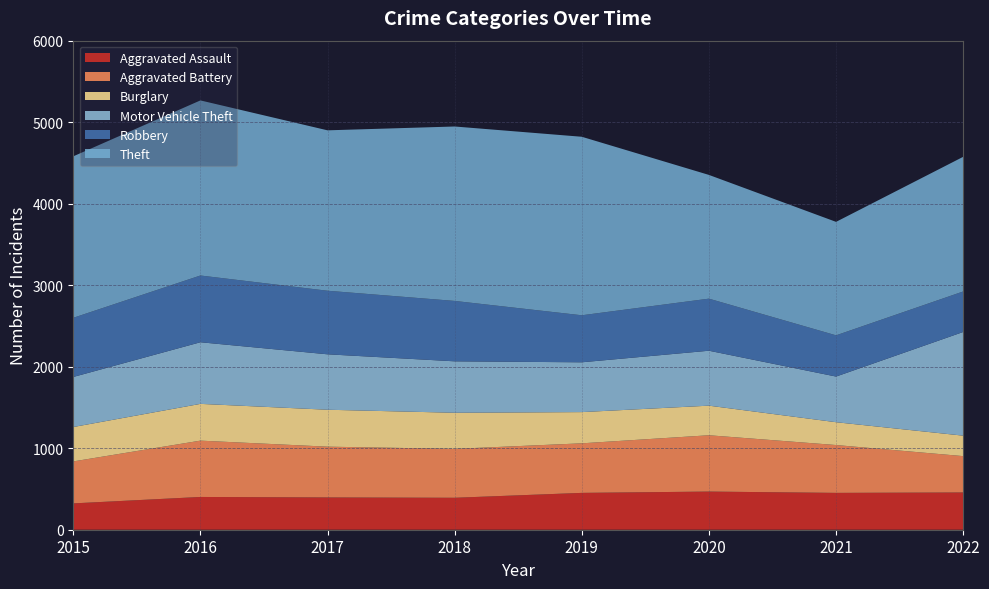

Reading right to left, extract all data points from this chart.

Aggravated Assault: 2022=457	2021=452	2020=468	2019=452	2018=392	2017=396	2016=402	2015=323
Aggravated Battery: 2022=446	2021=587	2020=691	2019=608	2018=600	2017=623	2016=691	2015=515
Burglary: 2022=251	2021=280	2020=363	2019=383	2018=443	2017=453	2016=451	2015=422
Motor Vehicle Theft: 2022=1272	2021=560	2020=674	2019=611	2018=631	2017=680	2016=756	2015=614
Robbery: 2022=497	2021=506	2020=639	2019=577	2018=741	2017=780	2016=819	2015=726
Theft: 2022=1652	2021=1392	2020=1518	2019=2190	2018=2140	2017=1968	2016=2148	2015=1981